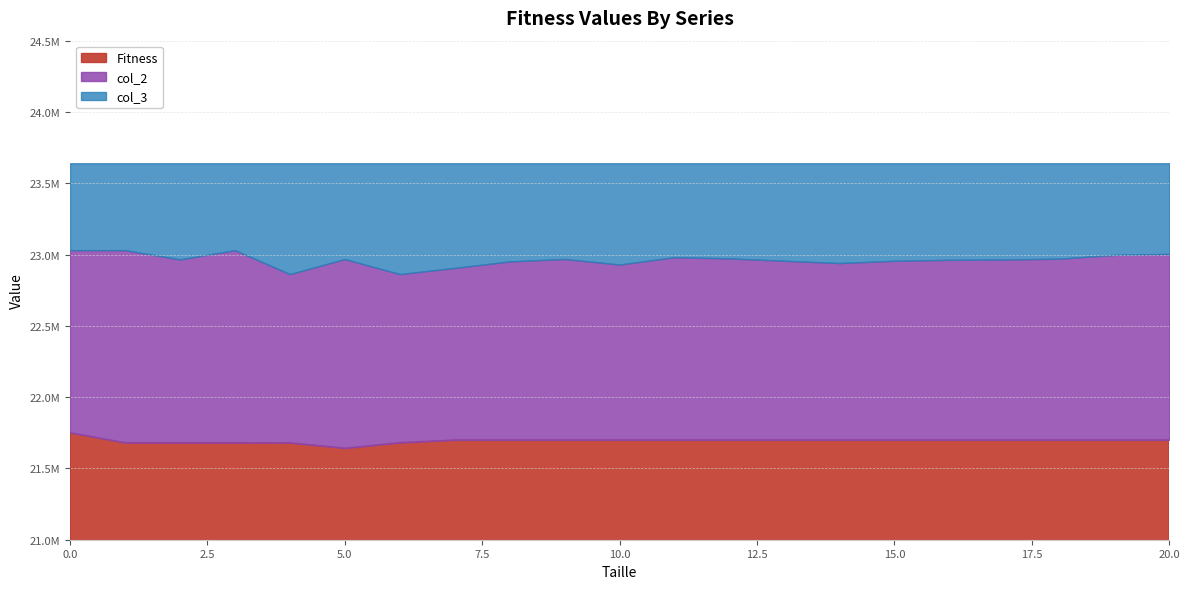

What is the minimum value for col_3?

23640374